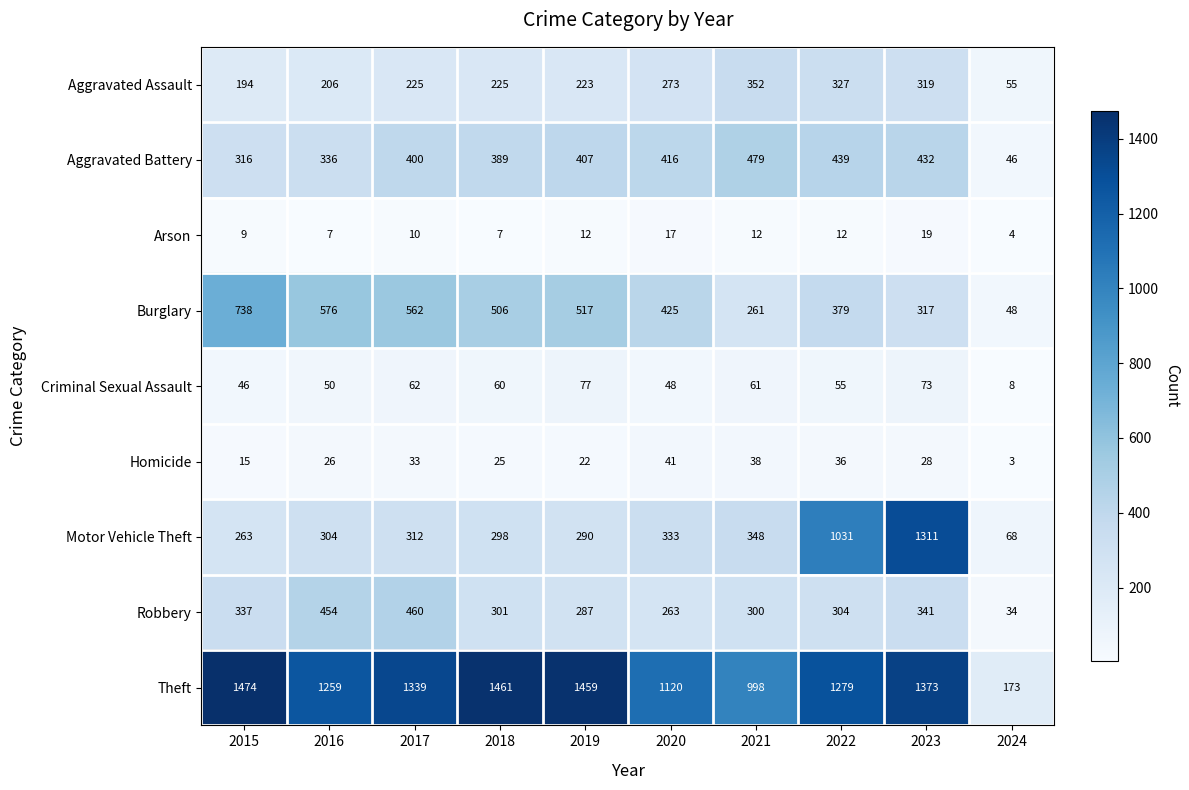

Is it true that Aggravated Battery equals 439 at 2022?

True